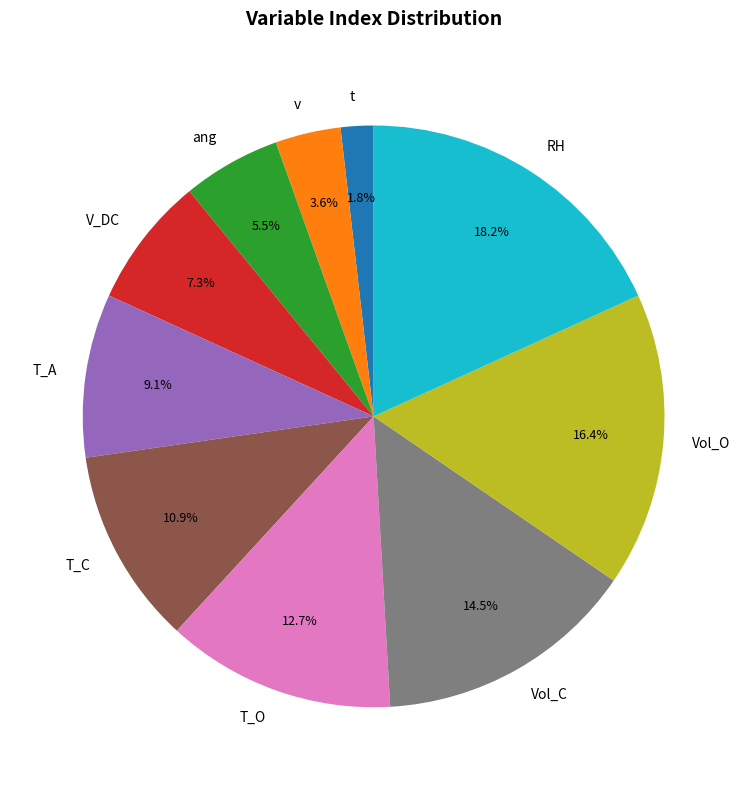

How many slices are in this pie chart?

10